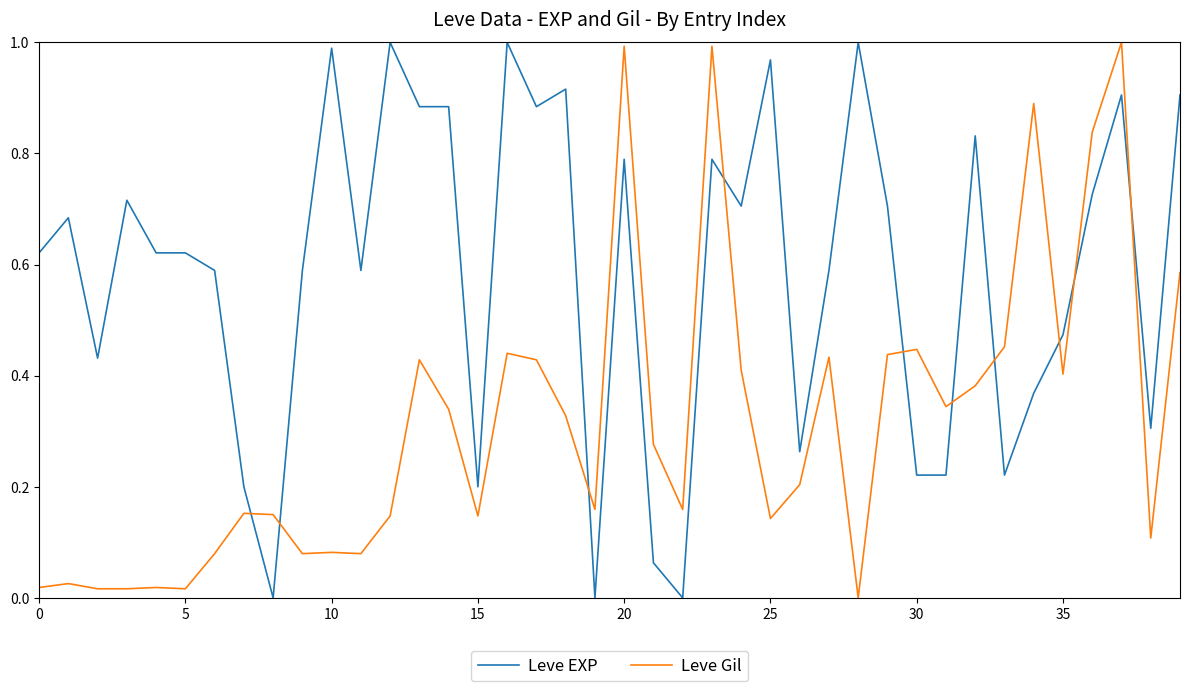

After their last crossing, which series has the higher values: Leve Gil or Leve EXP?

Leve EXP